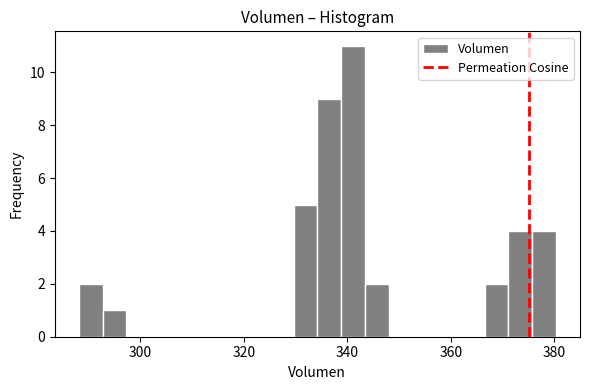

Around what value on the x-axis is the tallest bar? Give the approximate position of its centre, as read against the axis.

342